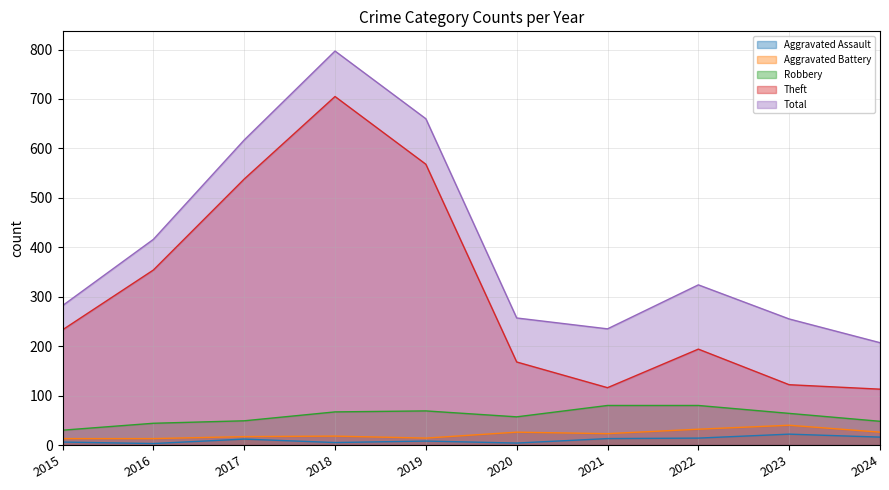

True or false: Total and Theft cross at least once.

False